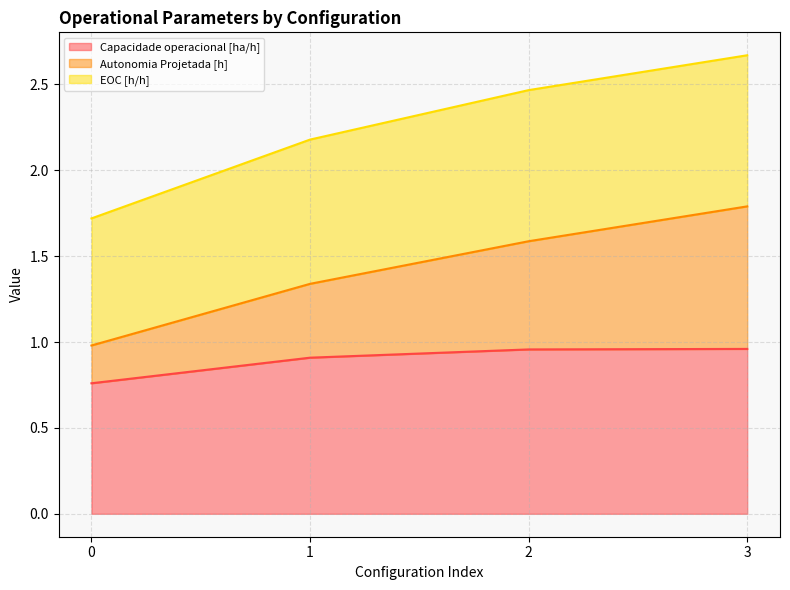

True or false: Capacidade operacional [ha/h] has a value of 1.2 at 0.

False